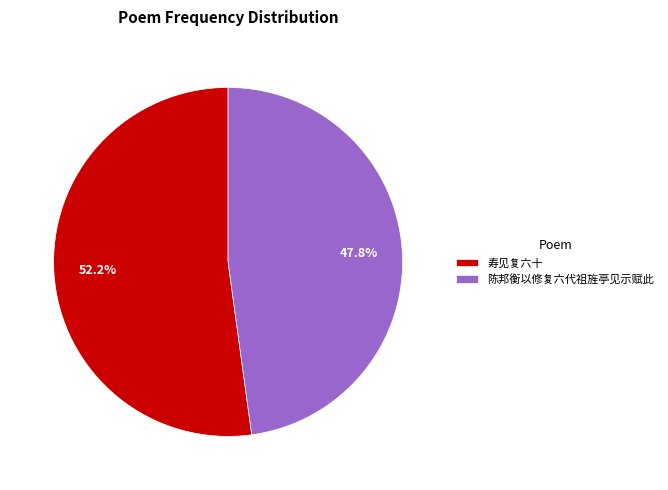

To the nearest percent, what is the difference between the 陈邦衡以修复六代祖旌亭见示赋此 and 寿见复六十 slice percentages?

4%